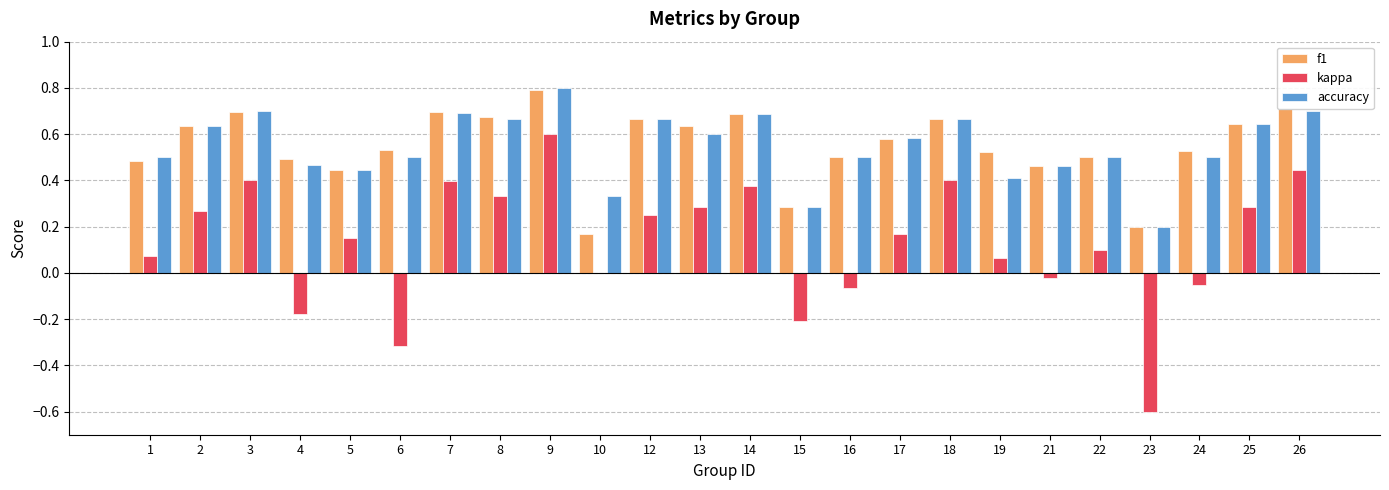

The accuracy series shows 0.6 at 13. True or false?

True